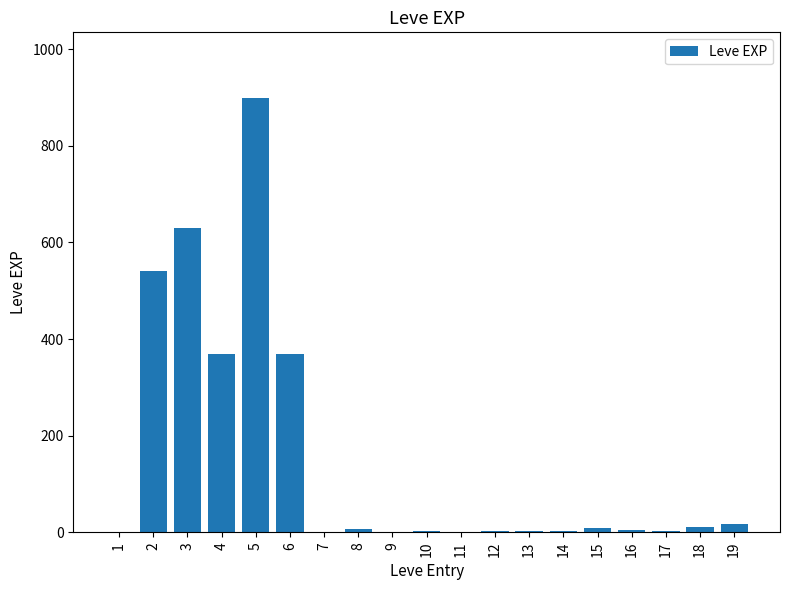

Which category has the highest value across all series?

5